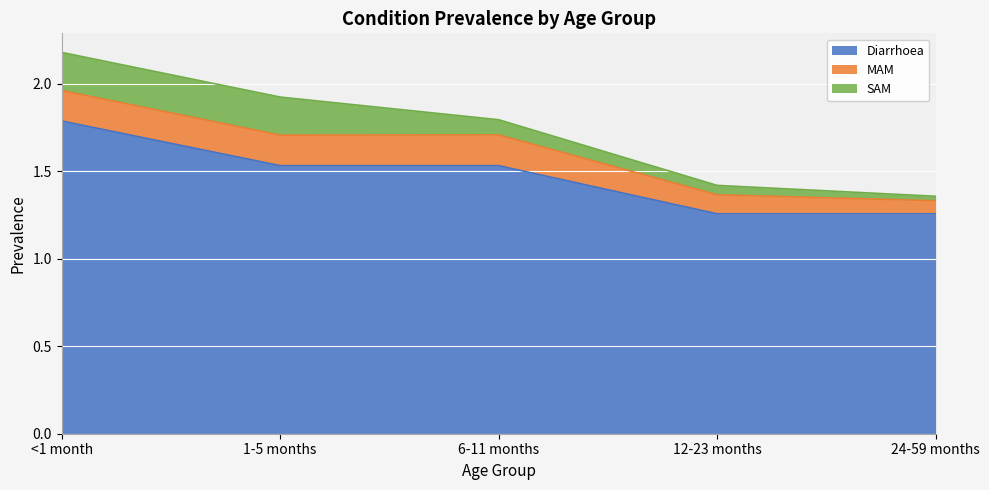

Which series has the widest spread of values?

Diarrhoea